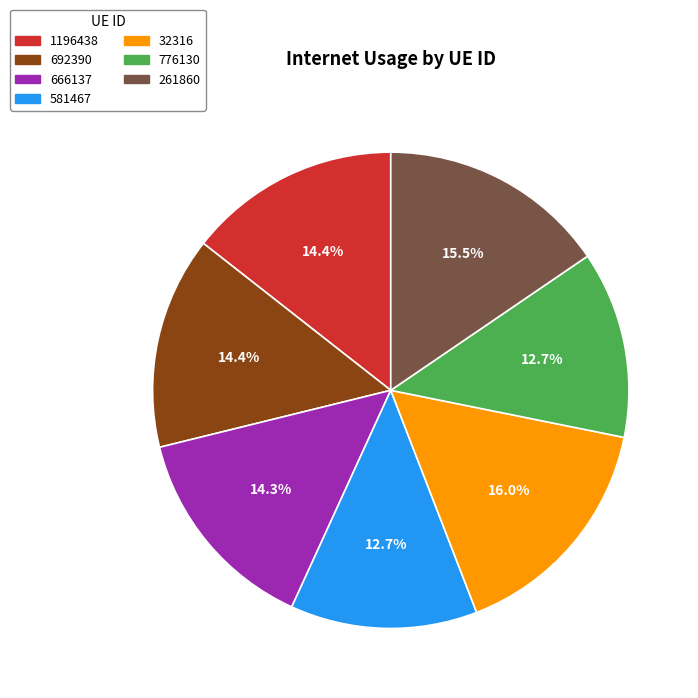

Which has a higher value, 692390 or 776130?

692390